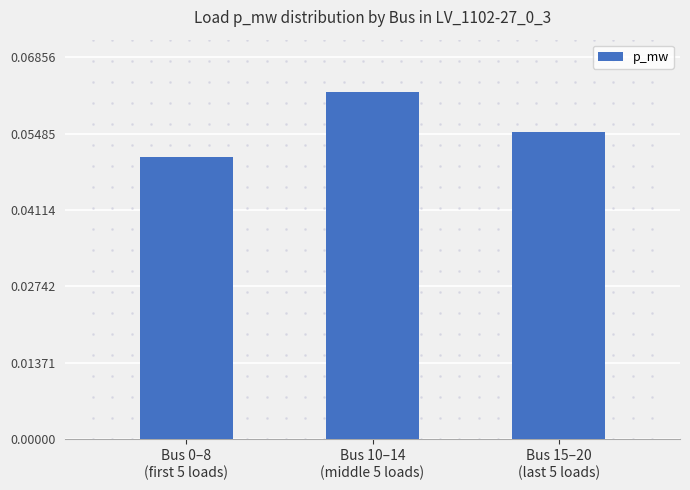

How many values are between 0 and 1?

3